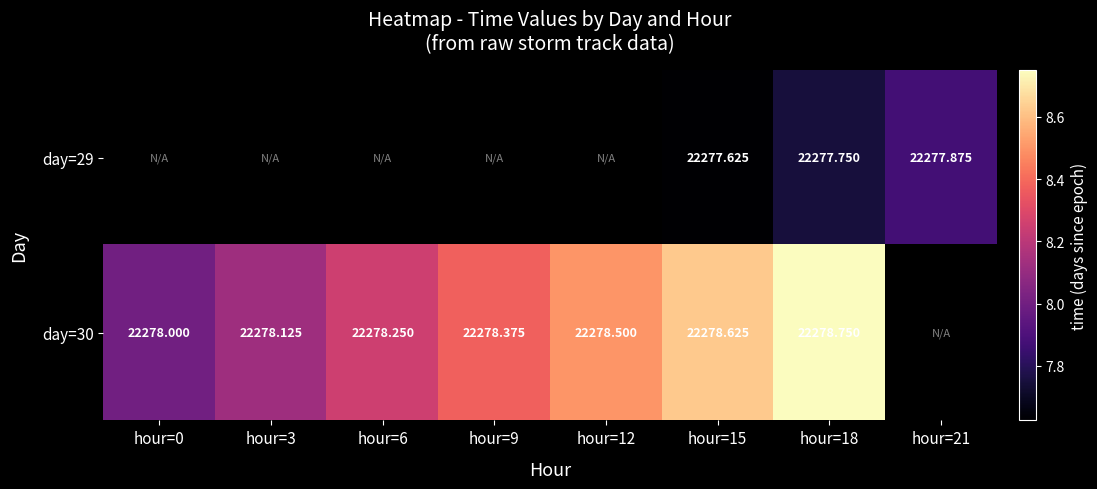

Is the value of day=30 at hour=6 greater than the value of day=29 at hour=18?

Yes